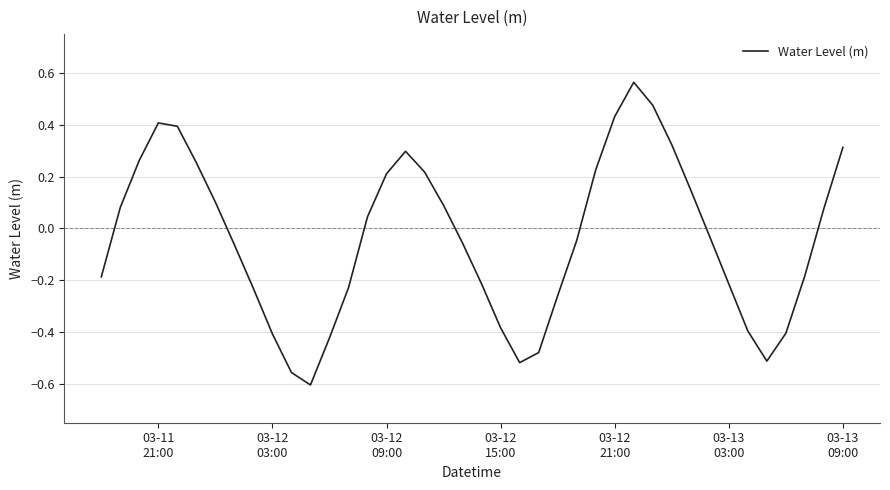

Is this an area chart (filled region under the line)?

No